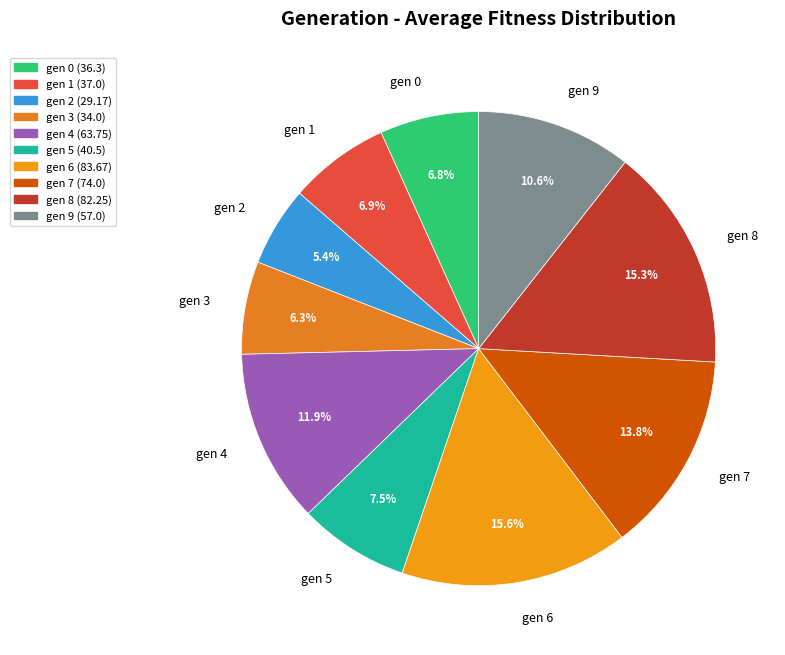

Between gen 4 and gen 3, which is larger?

gen 4